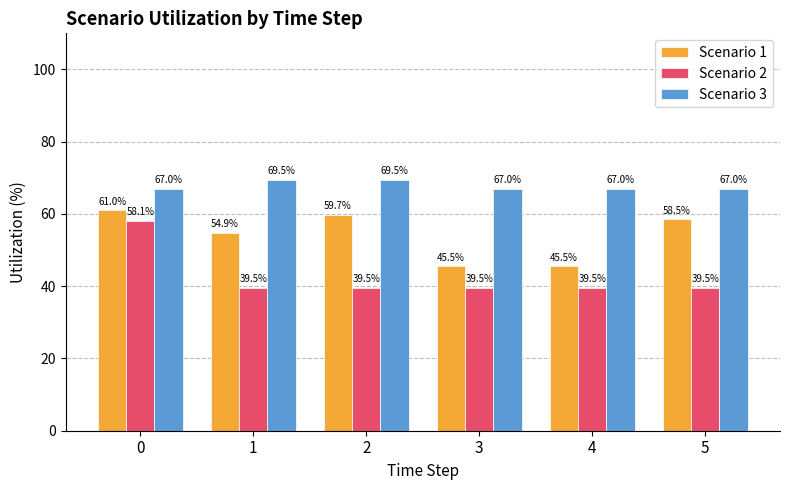

What is the approximate value of Scenario 2 at 2?

39.5